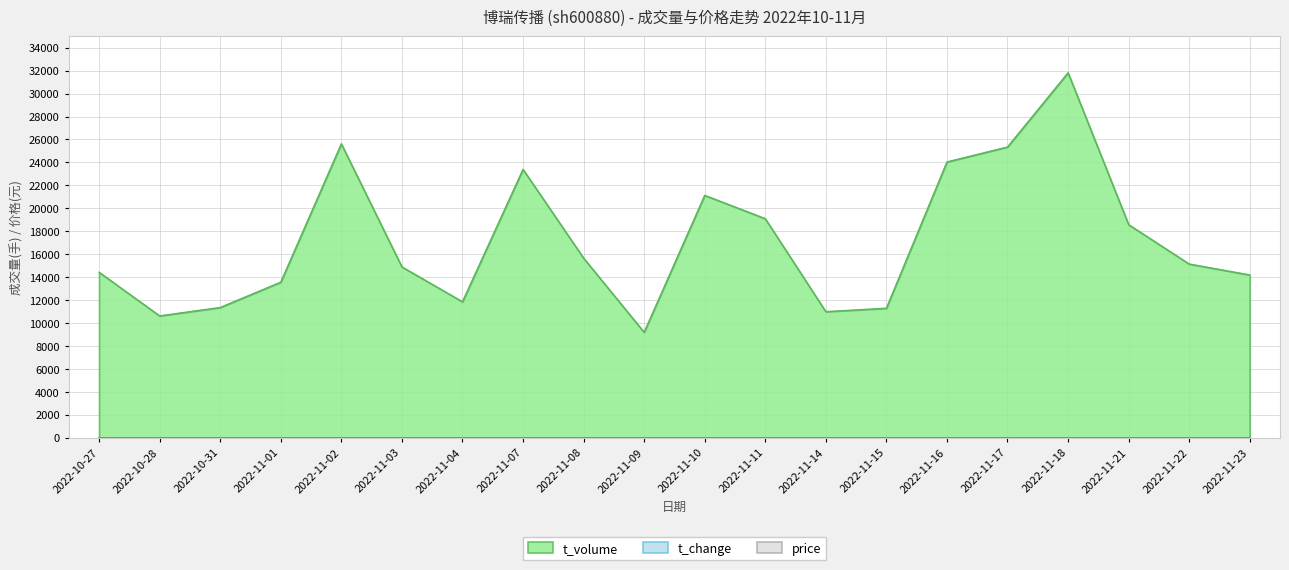

Is the value of price at 2022-11-02 greater than the value of t_volume at 2022-11-04?

No